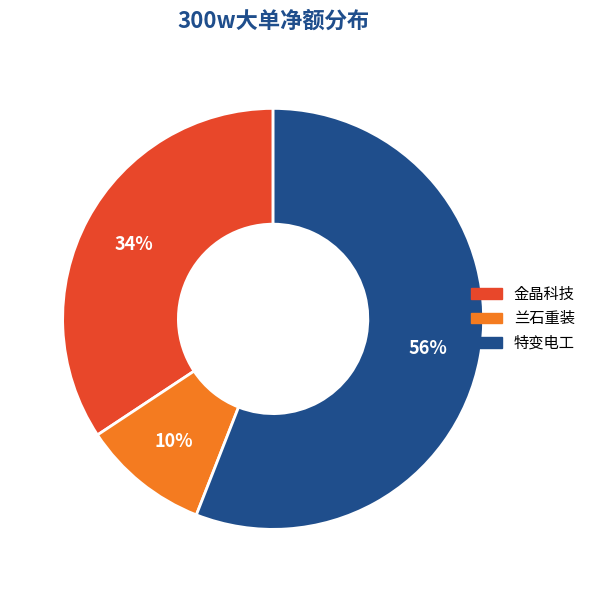

Count the number of slices in the pie.

3